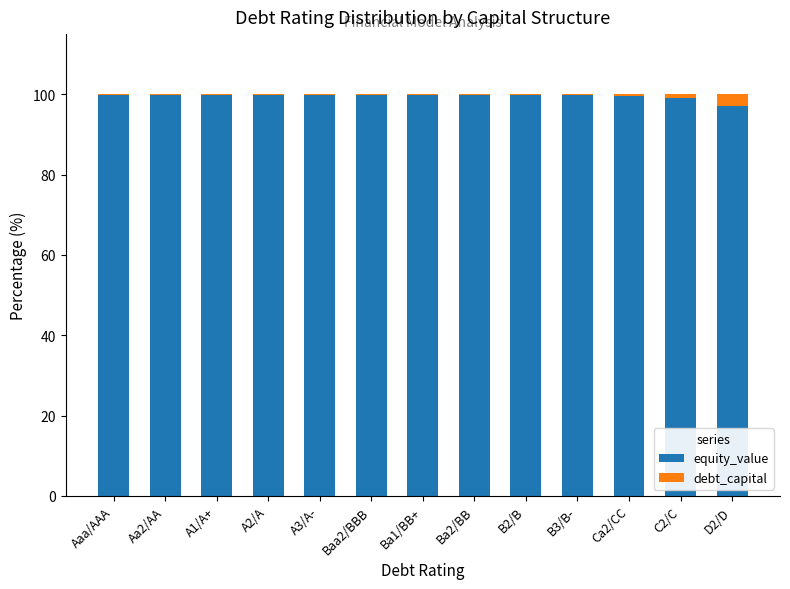

What is the maximum value for equity_value?

99.9